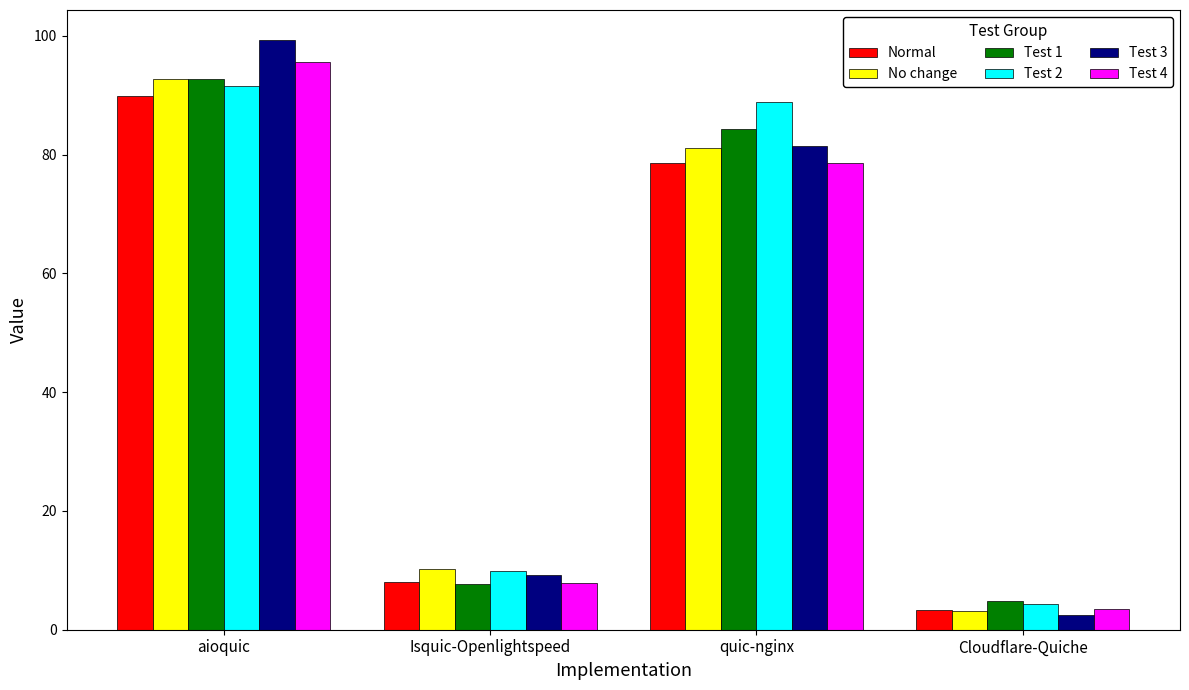

Reading left to right, what are all the values shown in this chart?

Normal: aioquic=89.9	Isquic-Openlightspeed=8.0	quic-nginx=78.7	Cloudflare-Quiche=3.3
No change: aioquic=92.7	Isquic-Openlightspeed=10.2	quic-nginx=81.1	Cloudflare-Quiche=3.2
Test 1: aioquic=92.8	Isquic-Openlightspeed=7.8	quic-nginx=84.3	Cloudflare-Quiche=4.8
Test 2: aioquic=91.5	Isquic-Openlightspeed=9.9	quic-nginx=88.8	Cloudflare-Quiche=4.3
Test 3: aioquic=99.4	Isquic-Openlightspeed=9.1	quic-nginx=81.5	Cloudflare-Quiche=2.6
Test 4: aioquic=95.6	Isquic-Openlightspeed=7.9	quic-nginx=78.5	Cloudflare-Quiche=3.5